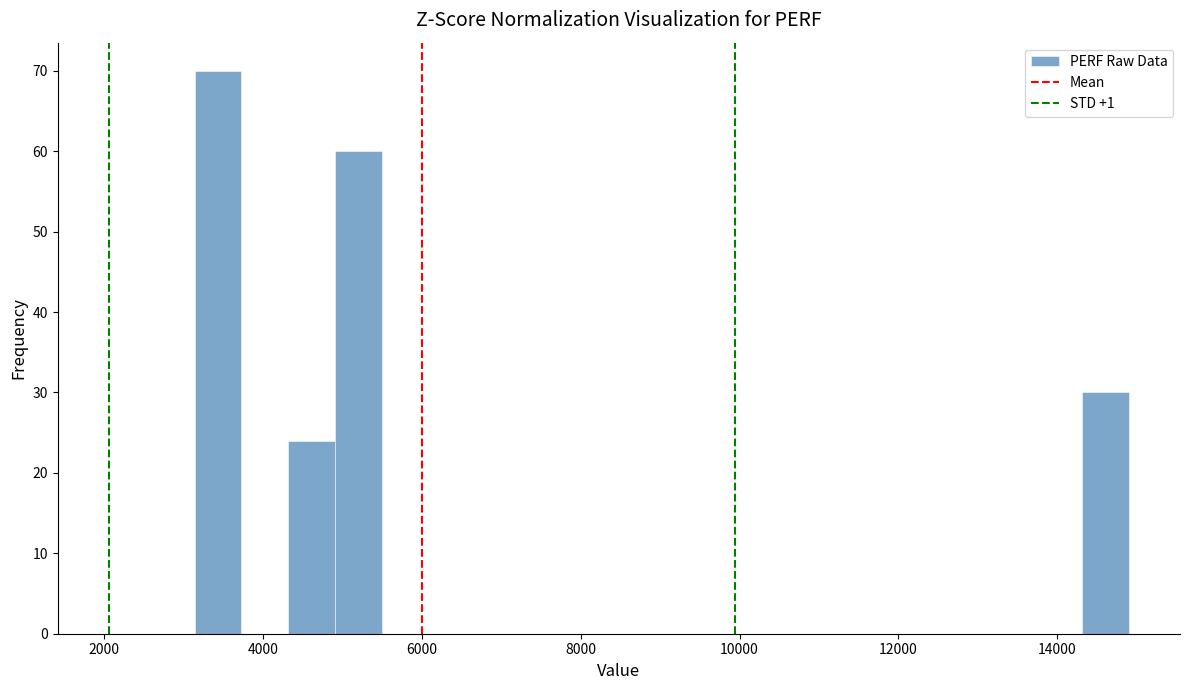

Read against the x-axis, roughly where is the centre of the tallest bar?

3400